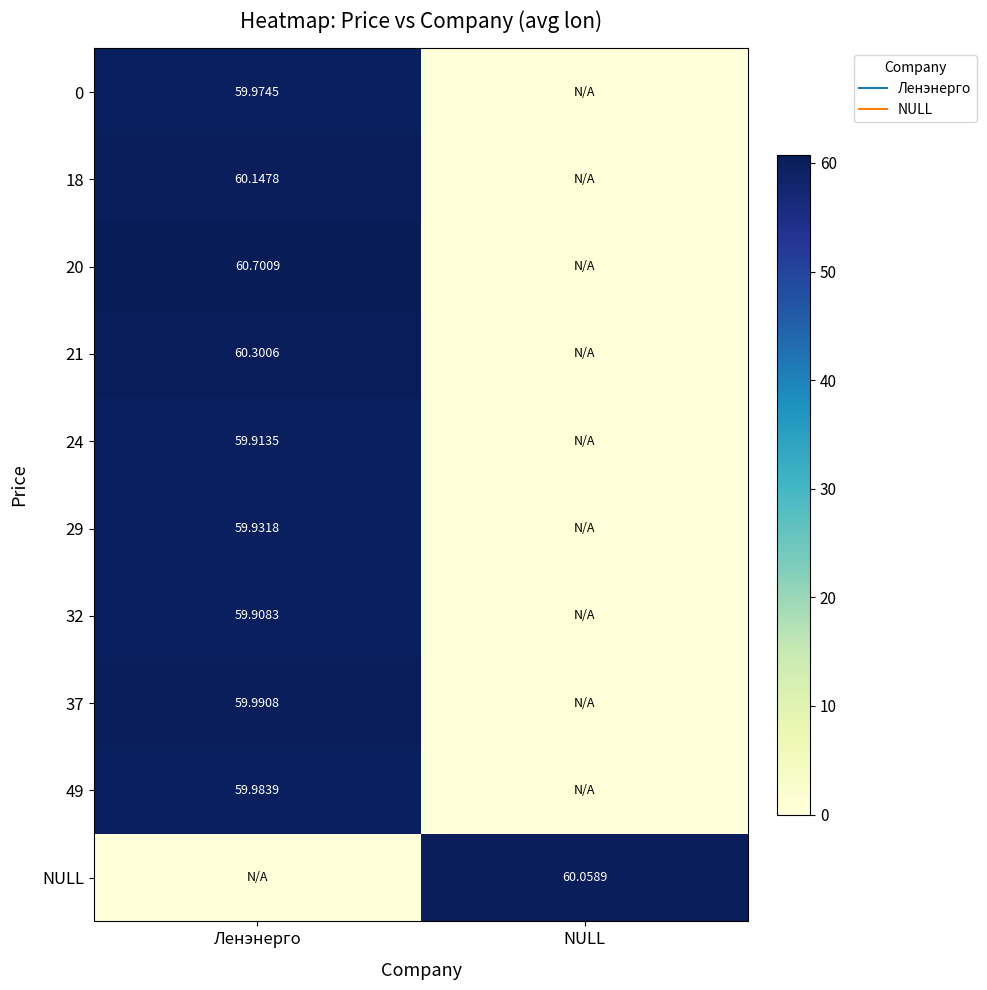

Between NULL and Ленэнерго, which is larger?

Ленэнерго